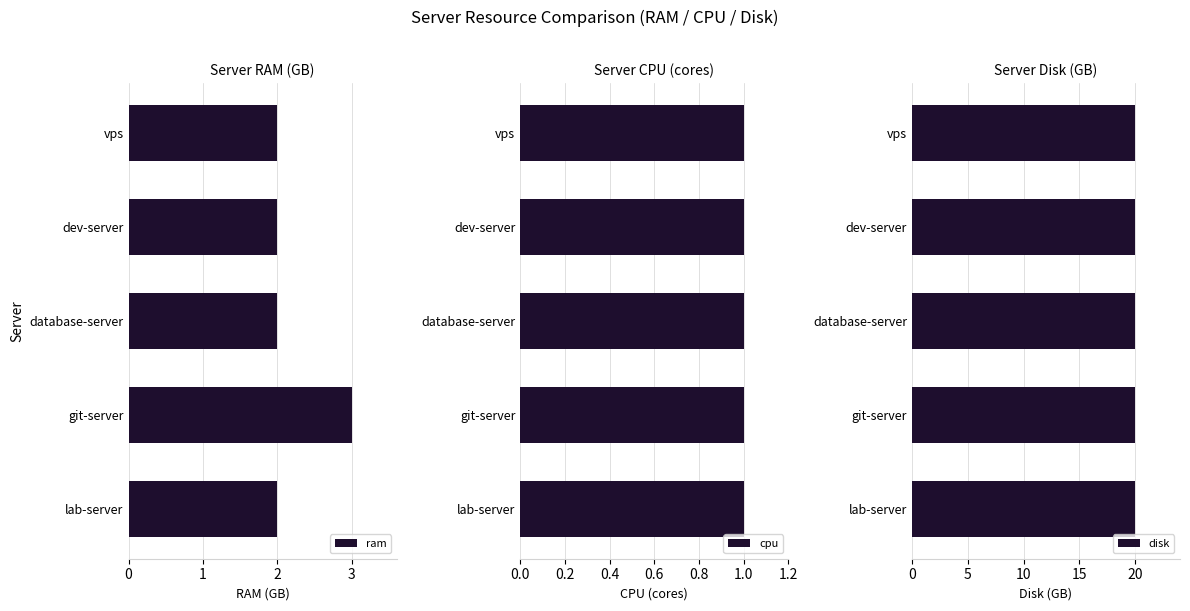

What is the maximum value for ram?

3